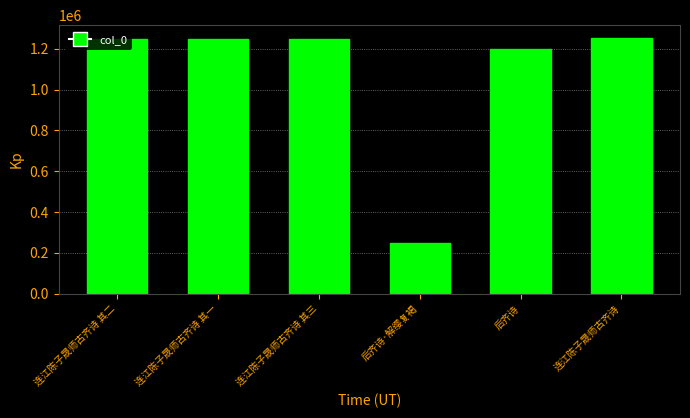

What is the average value?

1073240